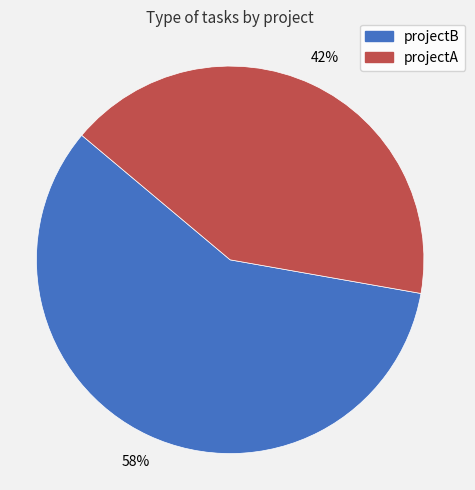

How many segments does this pie chart have?

2